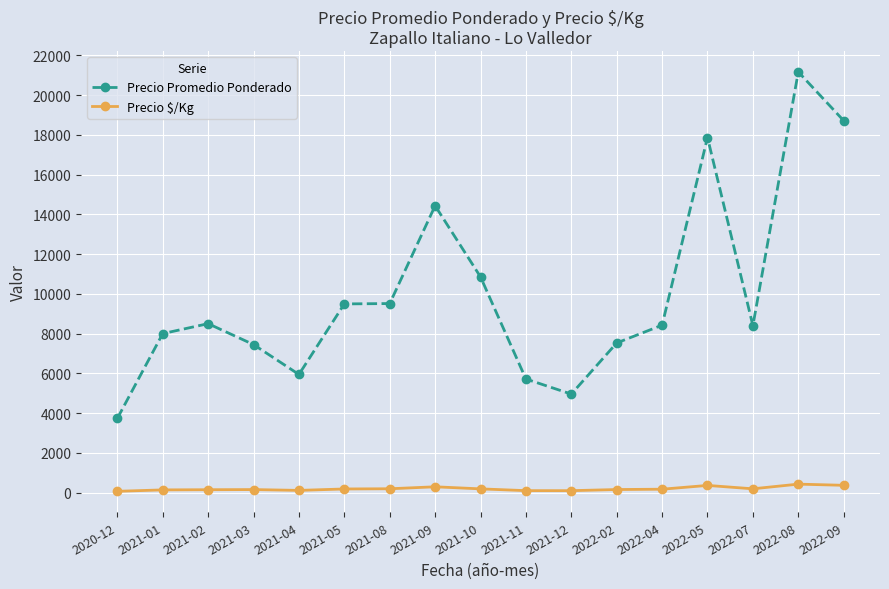

True or false: Precio $/Kg and Precio Promedio Ponderado cross at least once.

False